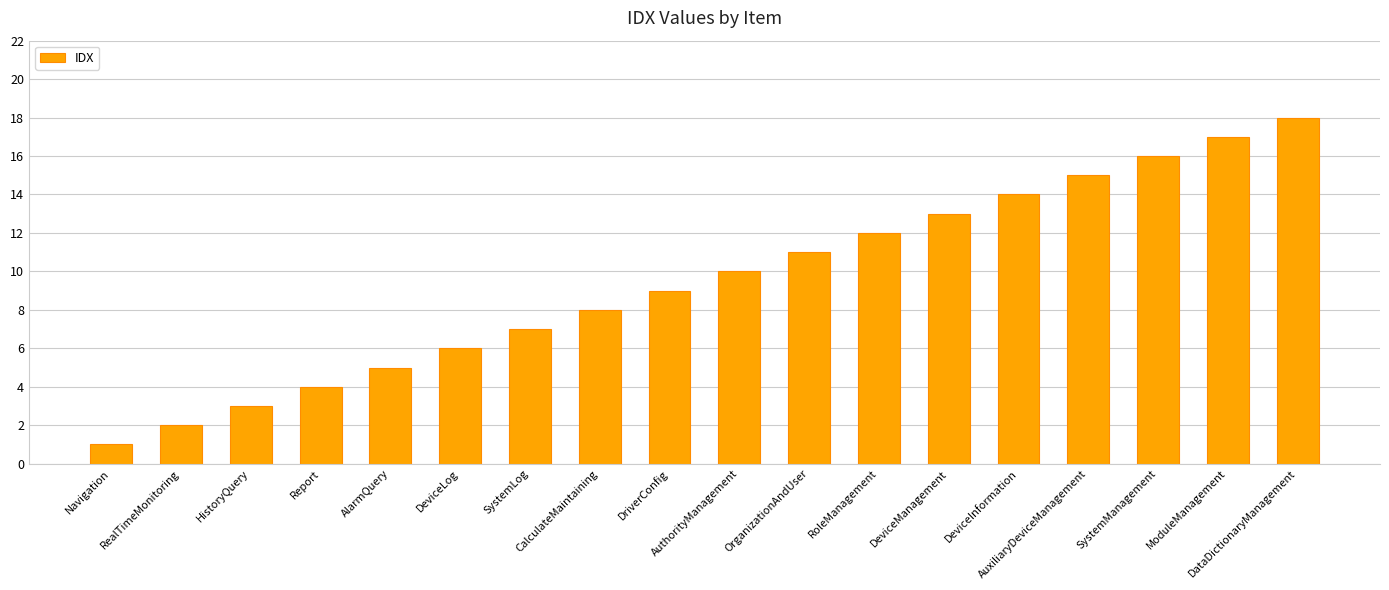

What is the sum of the values at DeviceInformation and HistoryQuery?

17